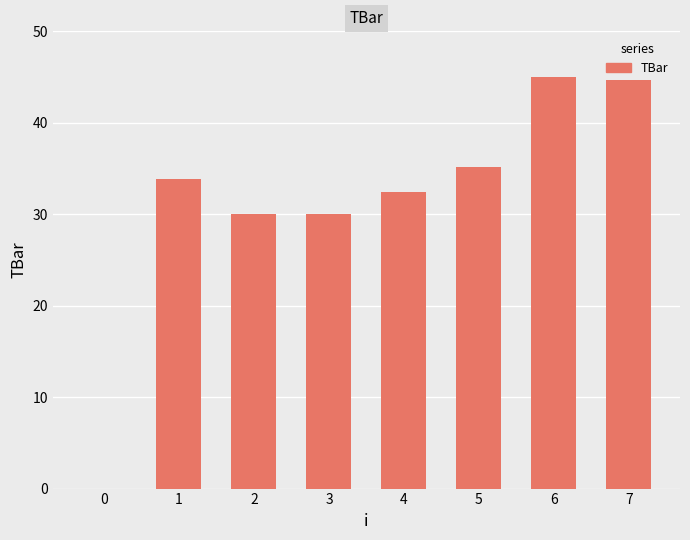

Reading left to right, extract all data points from this chart.

0=0.0	1=33.9	2=30.0	3=30.0	4=32.4	5=35.1	6=45.0	7=45.0